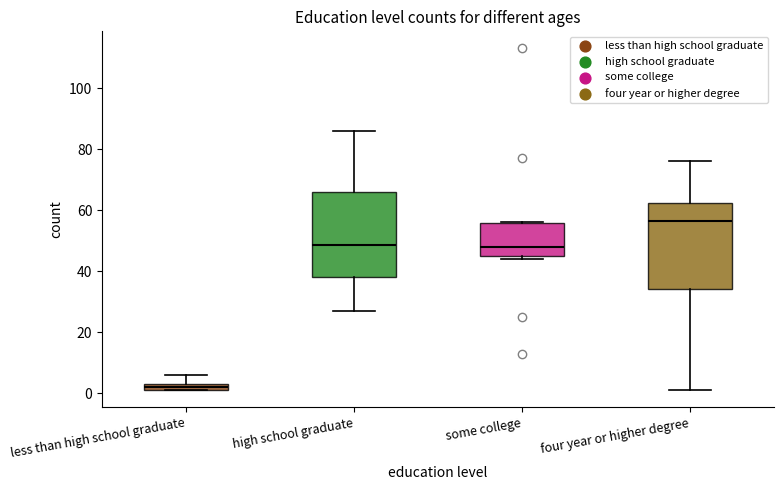

Which box has the lowest median line?

less than high school graduate